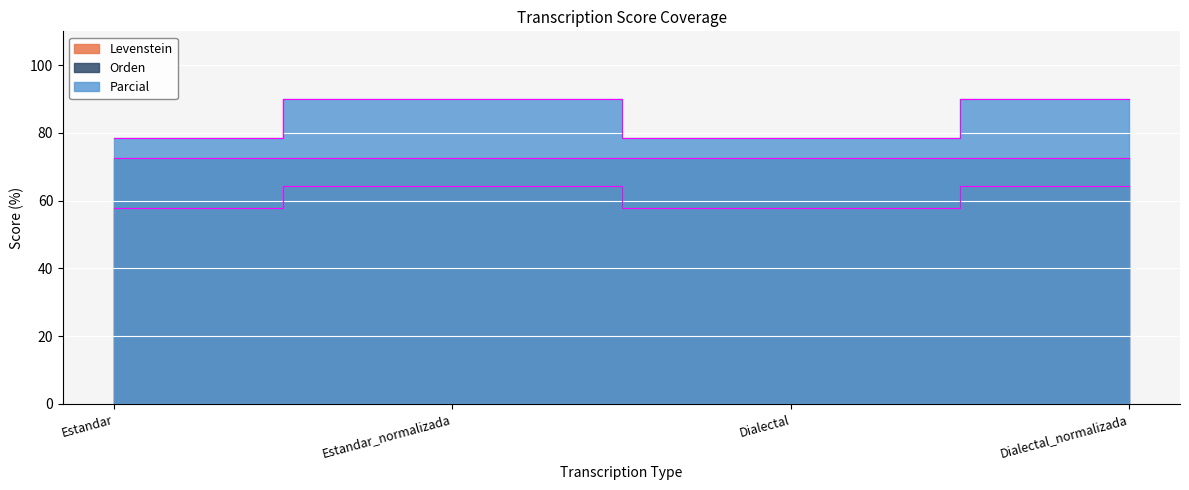

At which category does Levenstein reach its first local peak?

Estandar_normalizada